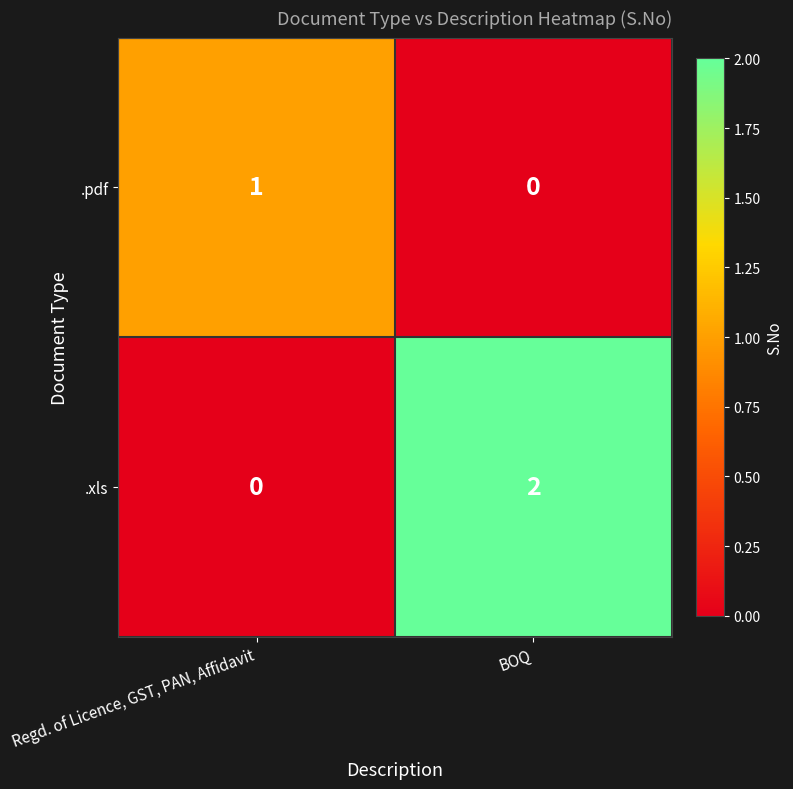

The .xls series shows 1 at BOQ. True or false?

False